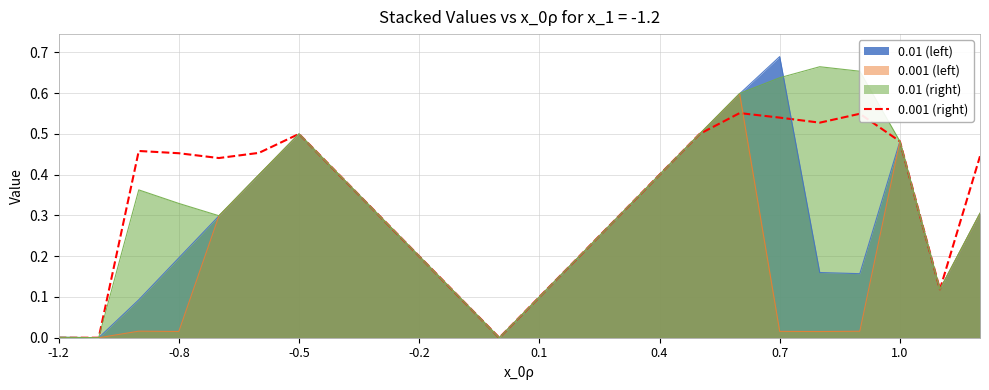

How many points are lower than both their immediate neighbors (excluding endpoints)?

4